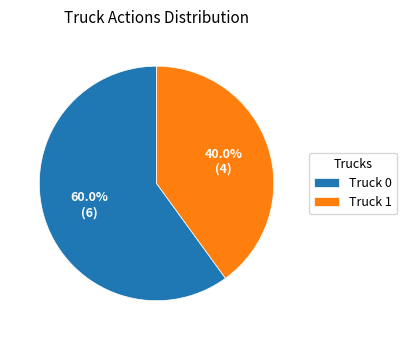

Does any single category account for the majority?

Yes